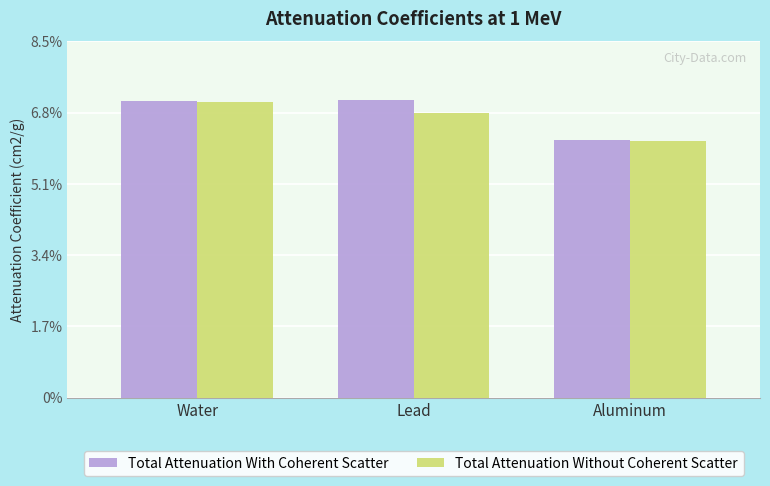

What are all the series names shown in the legend?

Total Attenuation With Coherent Scatter, Total Attenuation Without Coherent Scatter